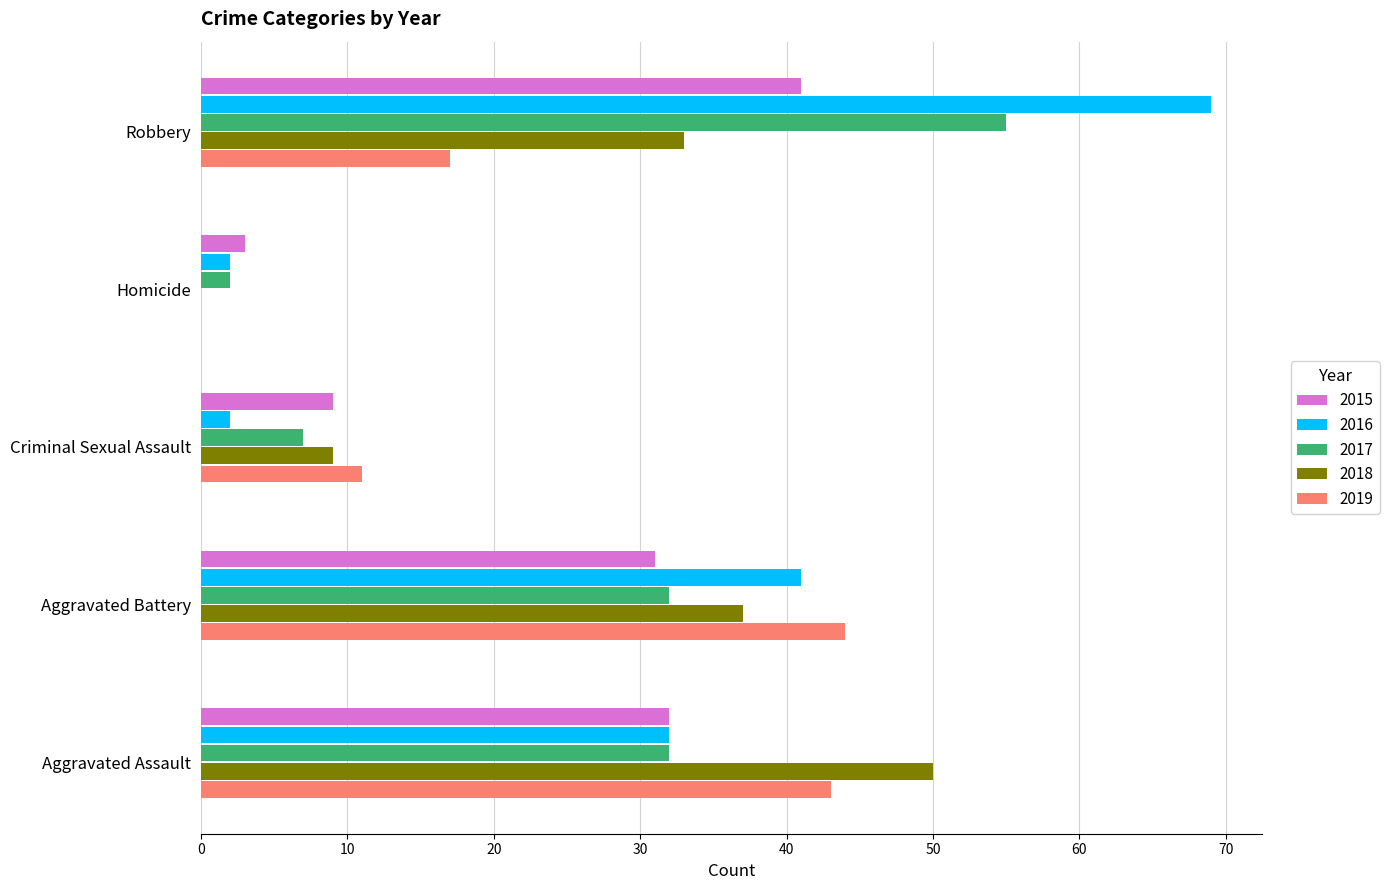

Which series has the largest range (max minus min)?

2016